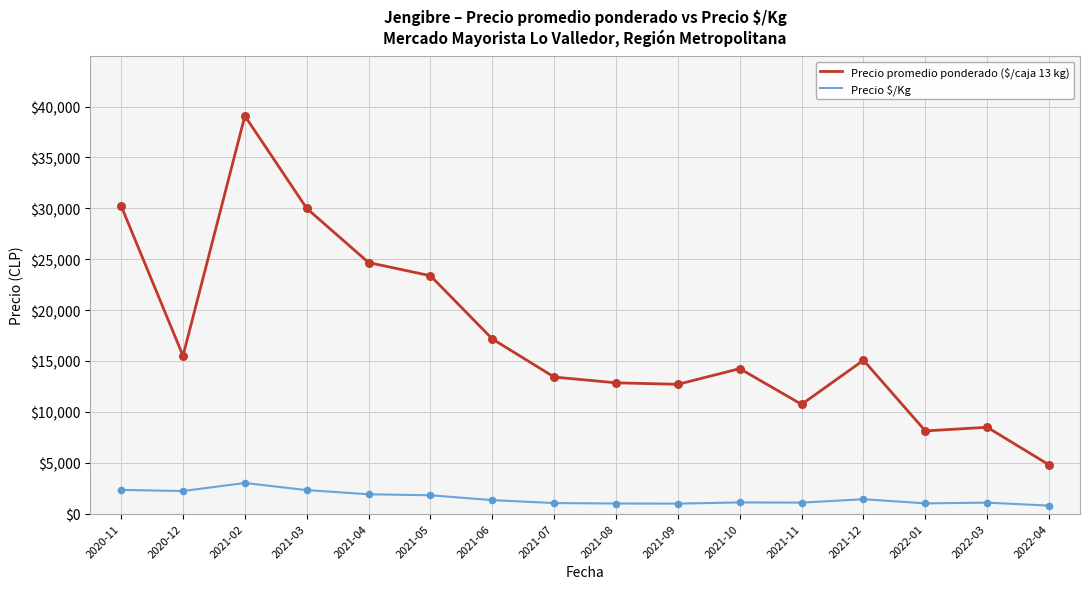

At which category is the sum across all series the highest?

2021-02